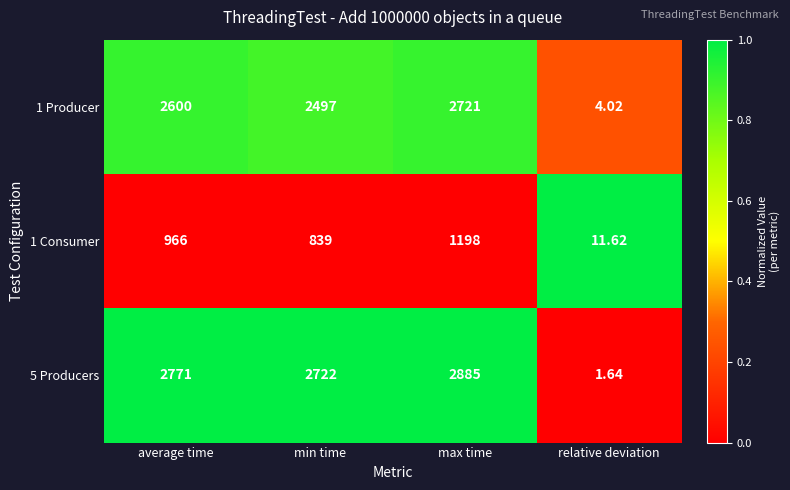

Which label corresponds to the smallest value in the chart?

relative deviation